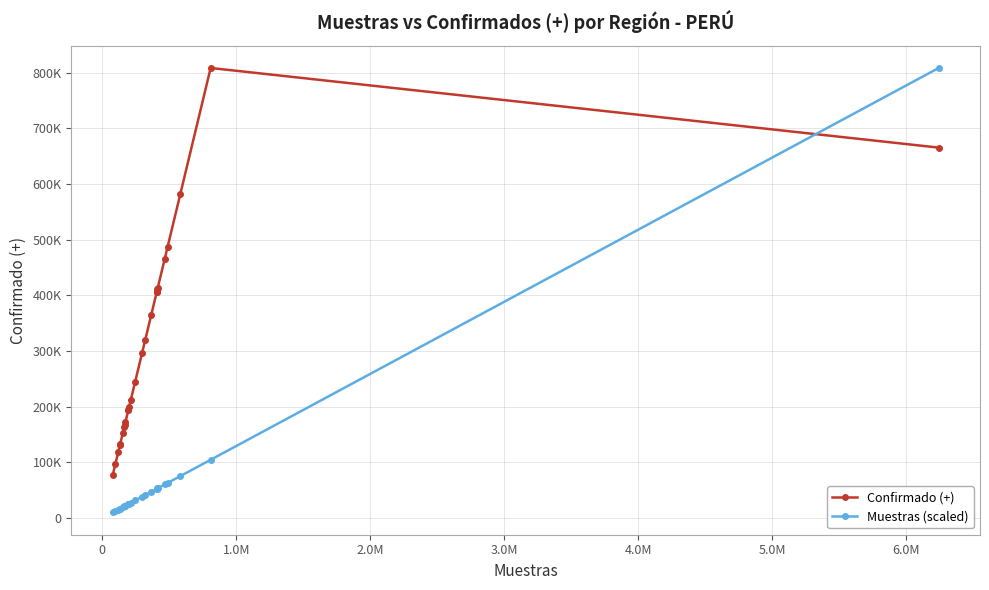

What are all the series names shown in the legend?

Confirmado (+), Muestras (scaled)